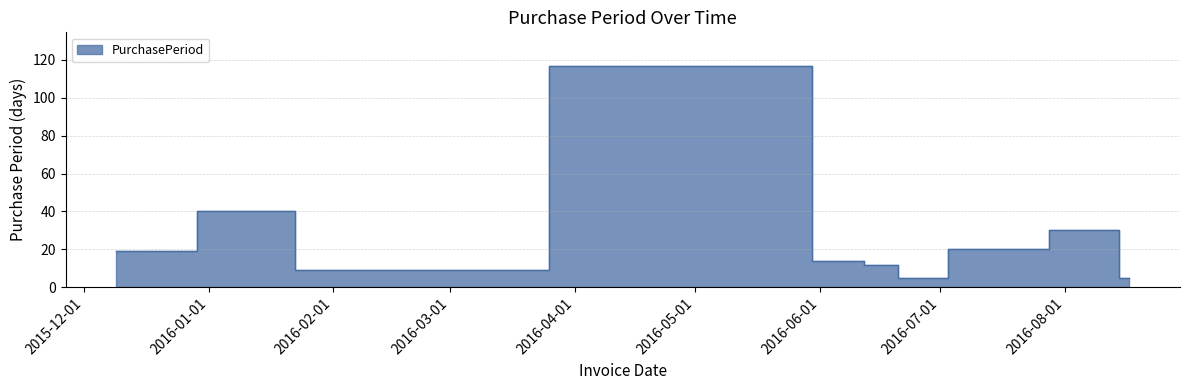

How many distinct data groups are displayed?

1